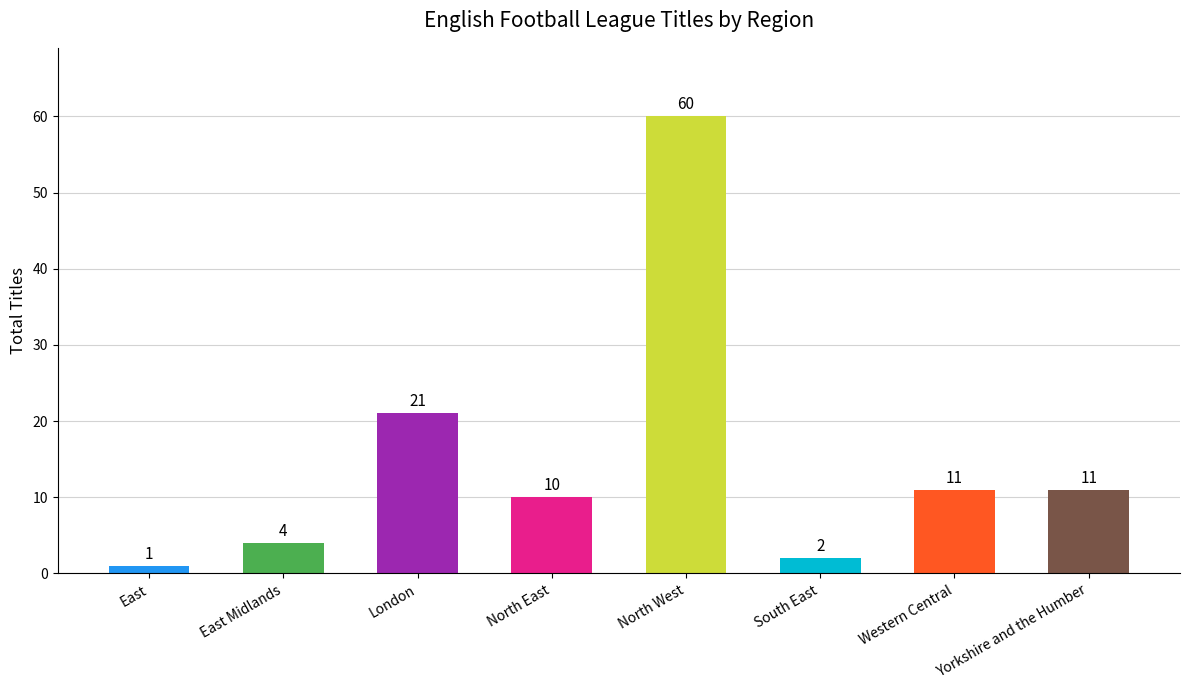

What position from the left is East?

1